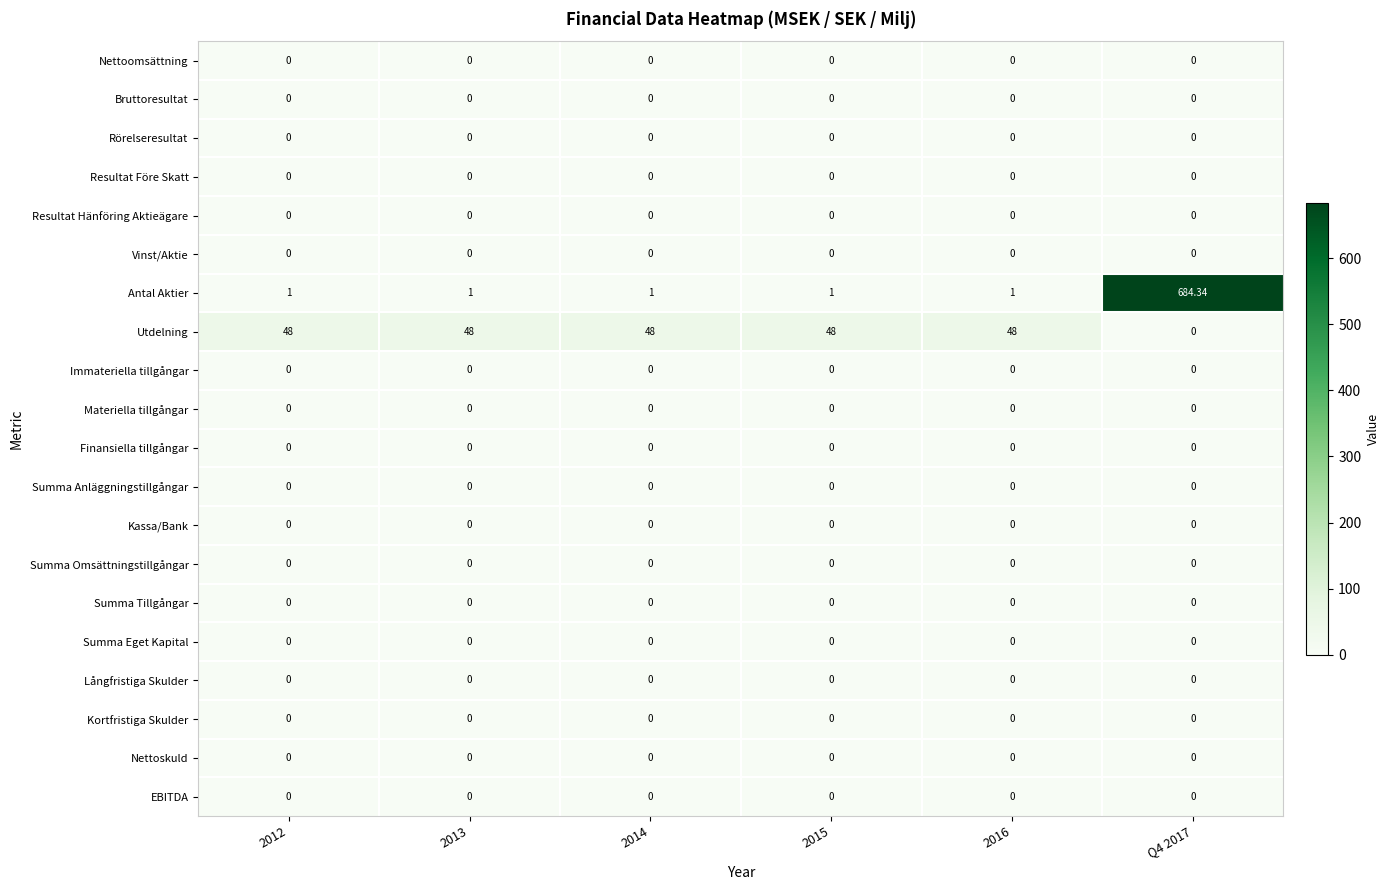

Is the value of Antal Aktier at 2012 greater than the value of Vinst/Aktie at 2014?

Yes